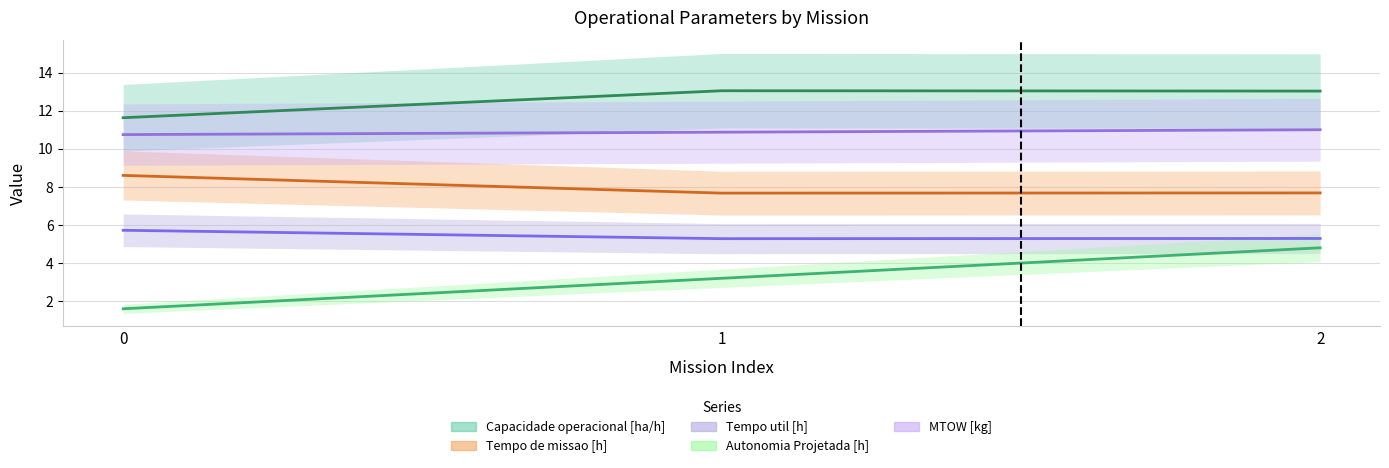

What is the average value of the Autonomia Projetada [h] series?

3.2